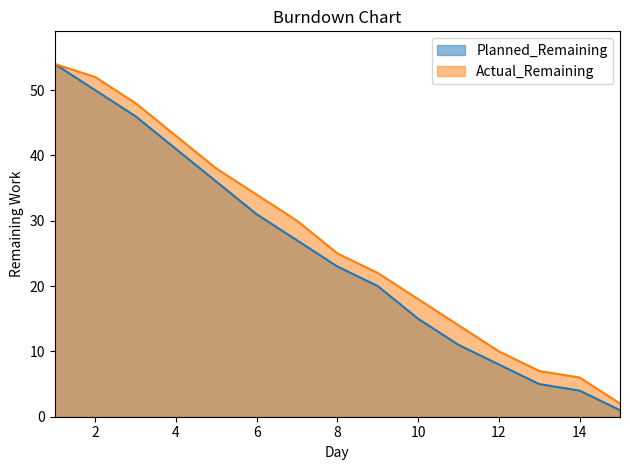

What is the smallest value displayed?

1